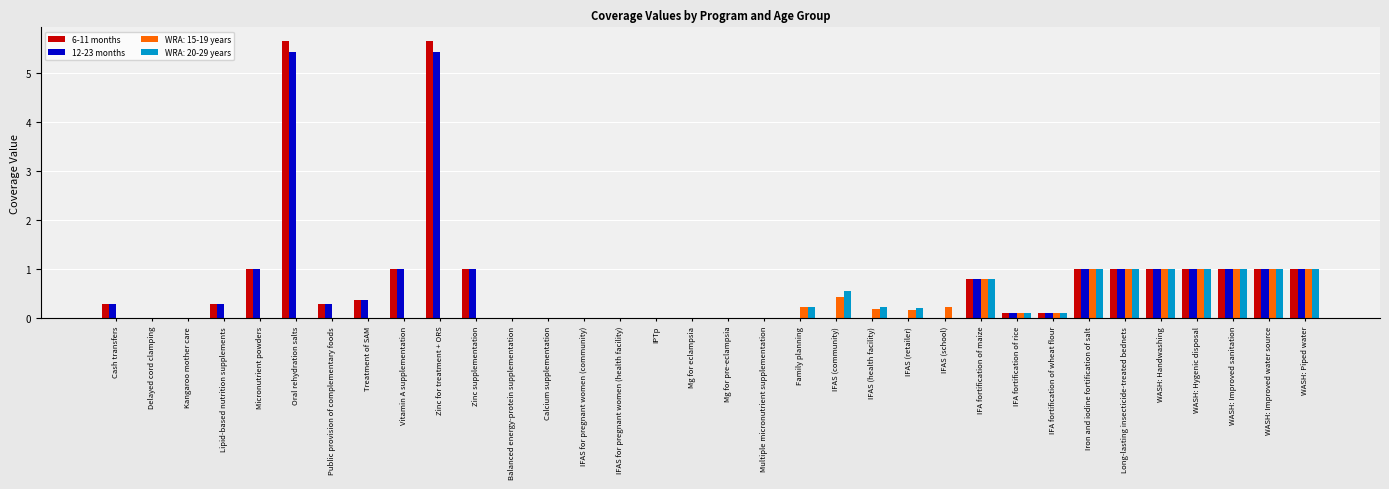

What is the sum of all WRA: 20-29 years values?

9.2